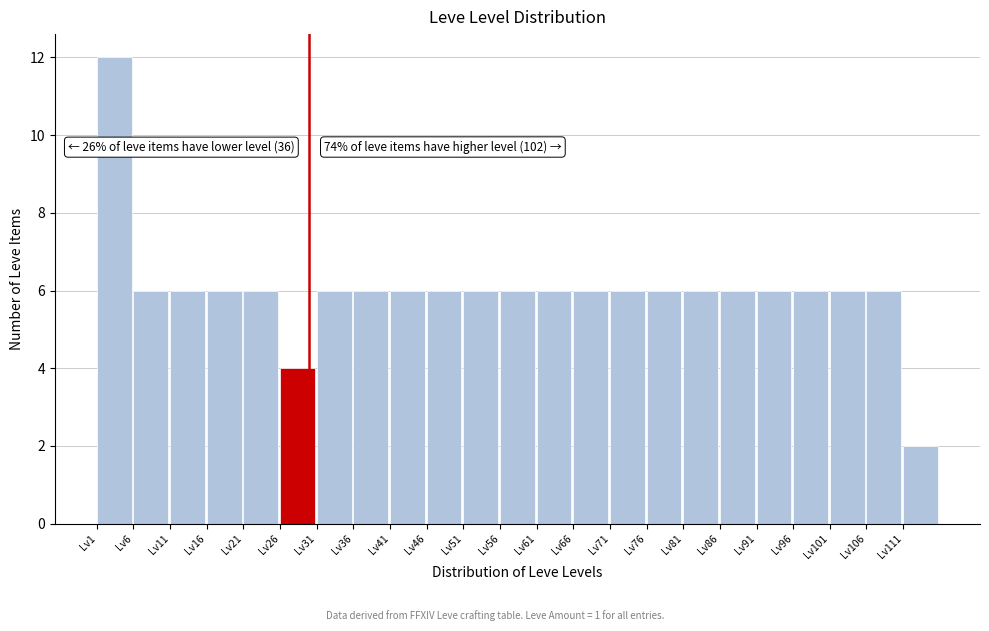

Which range on the x-axis has the tallest bar?

1 to 6